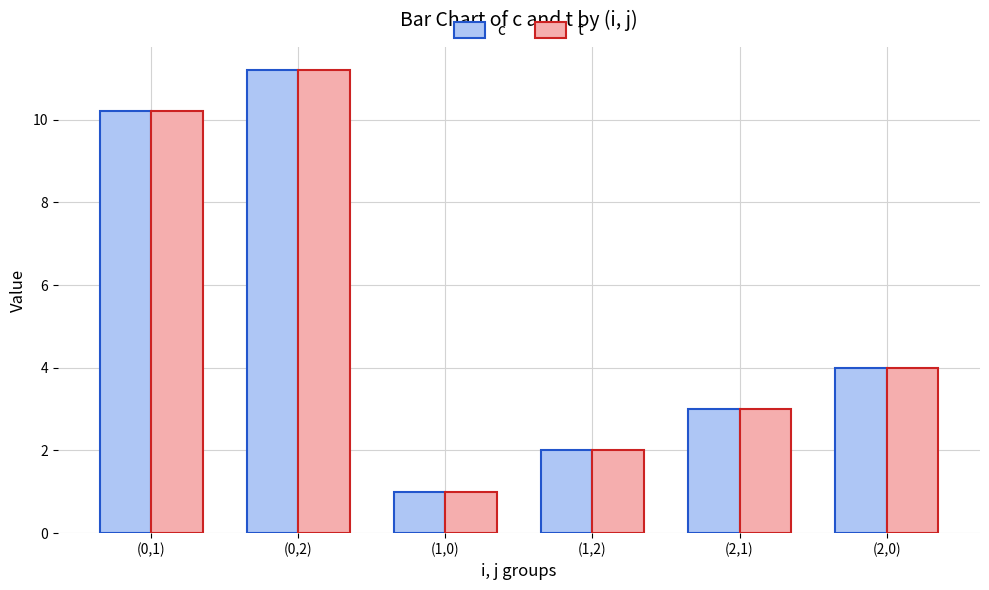

What is the difference between the maximum and minimum values in the c series?

10.2